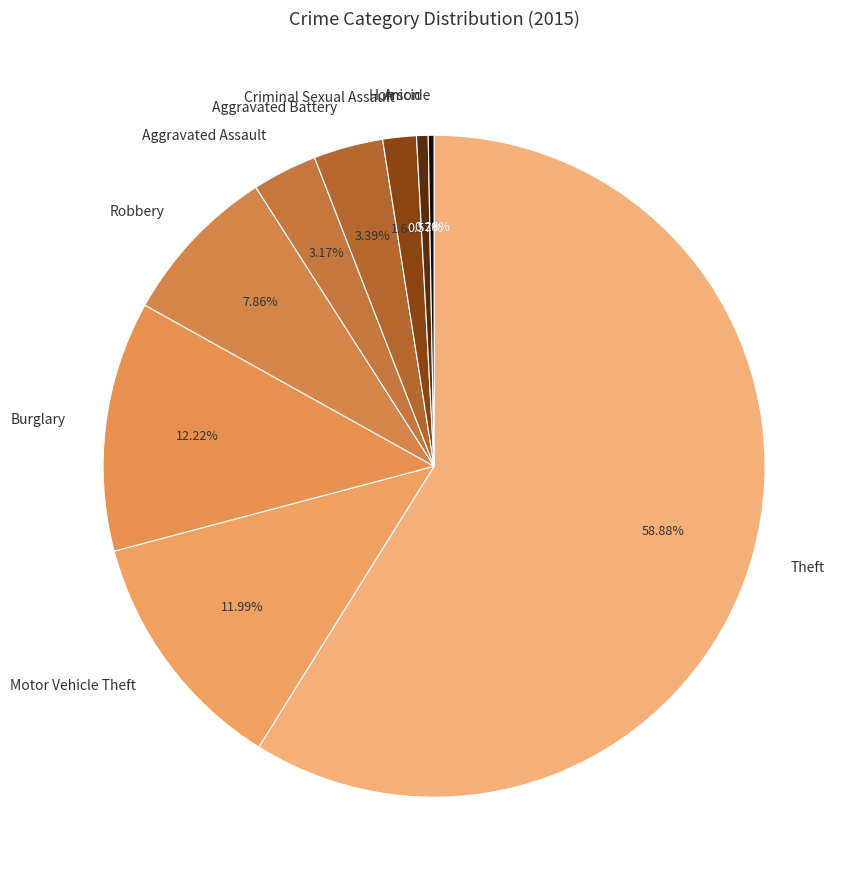

How many segments does this pie chart have?

9